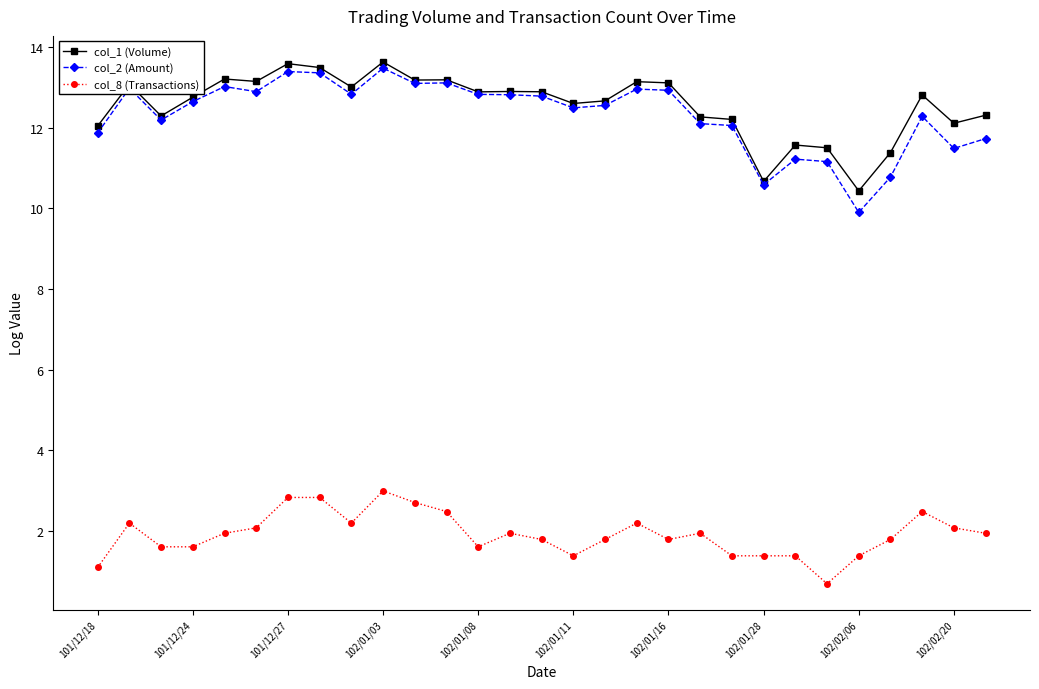

True or false: col_8 (Transactions) and col_2 (Amount) cross at least once.

False